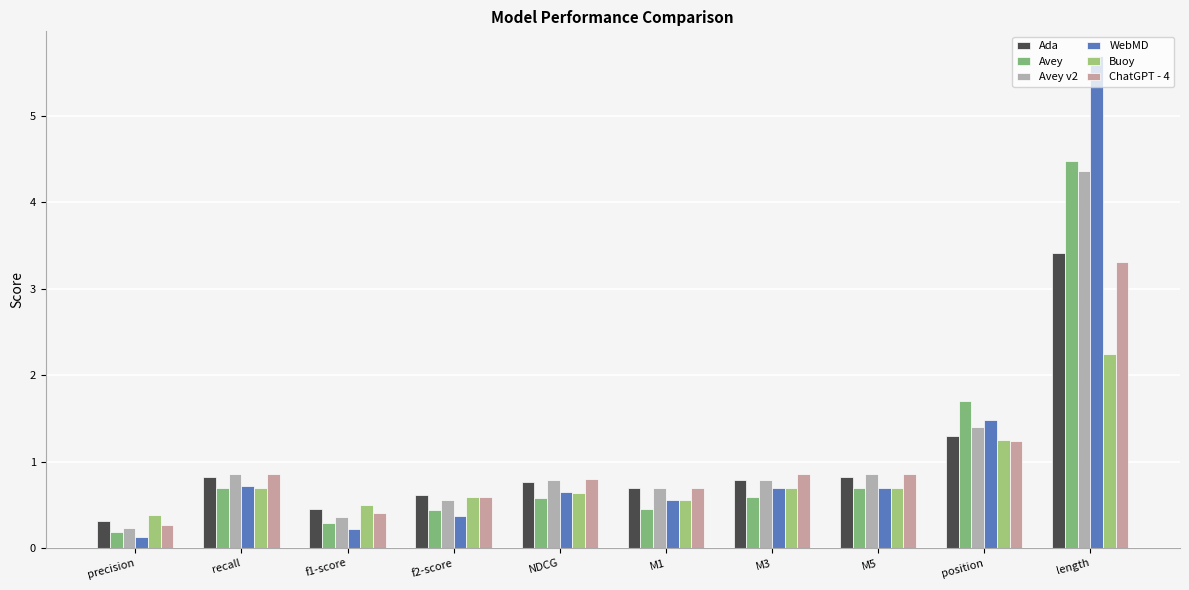

Count the number of categories in the chart.

10